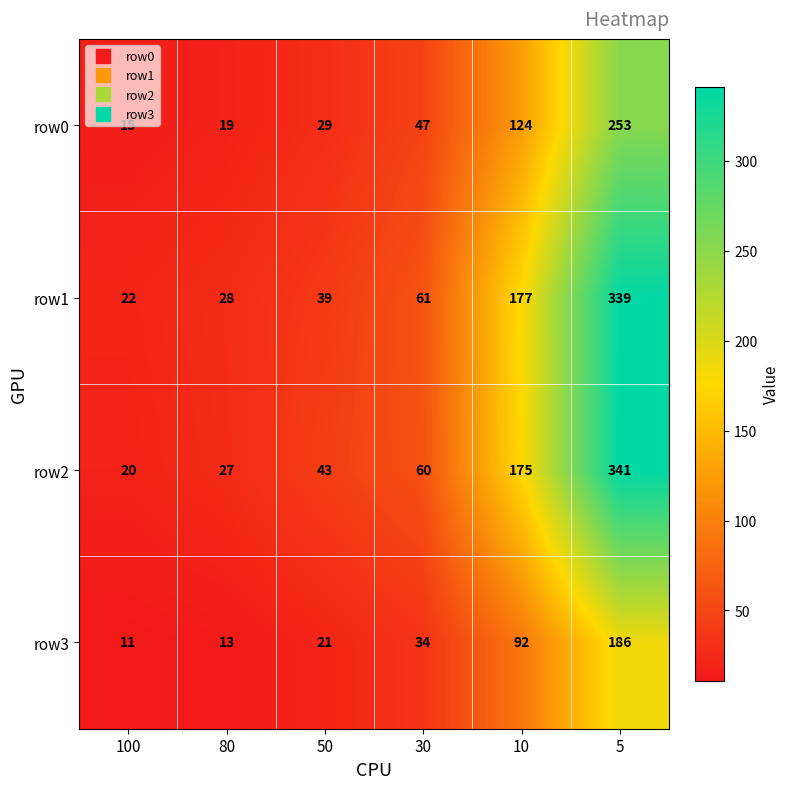

Read the row2 value at 5.

341